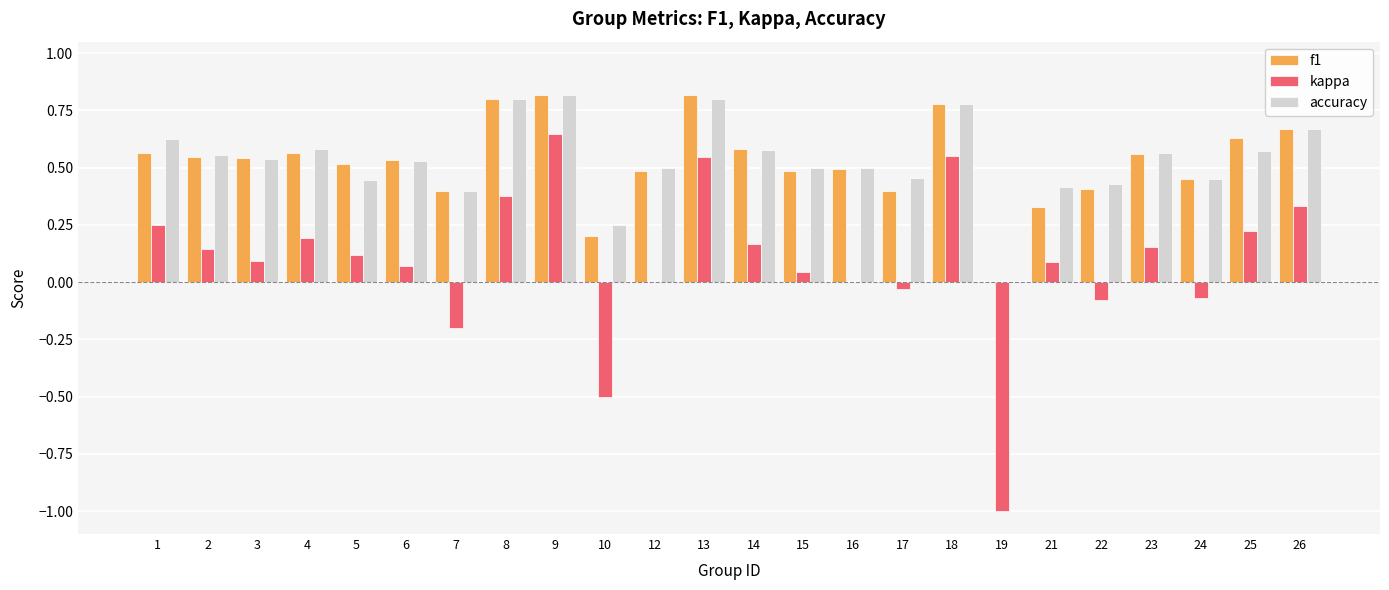

What is the sum of all f1 values?

12.6